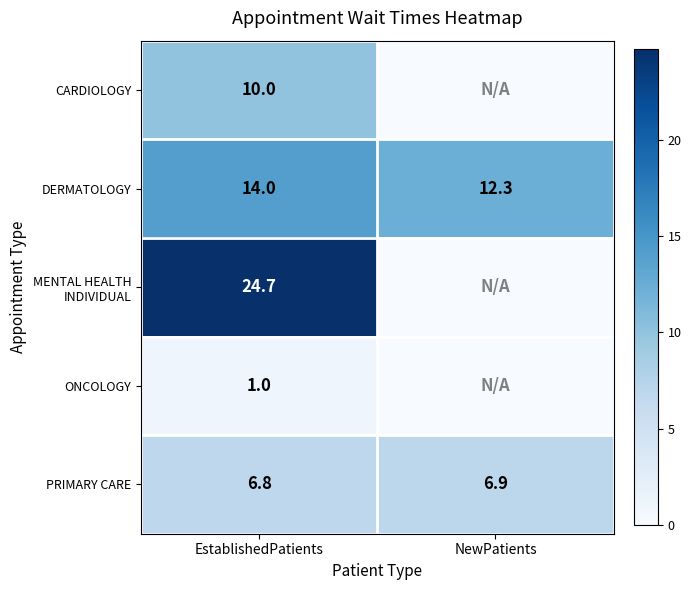

Is the value of PRIMARY CARE at EstablishedPatients greater than the value of DERMATOLOGY at EstablishedPatients?

No